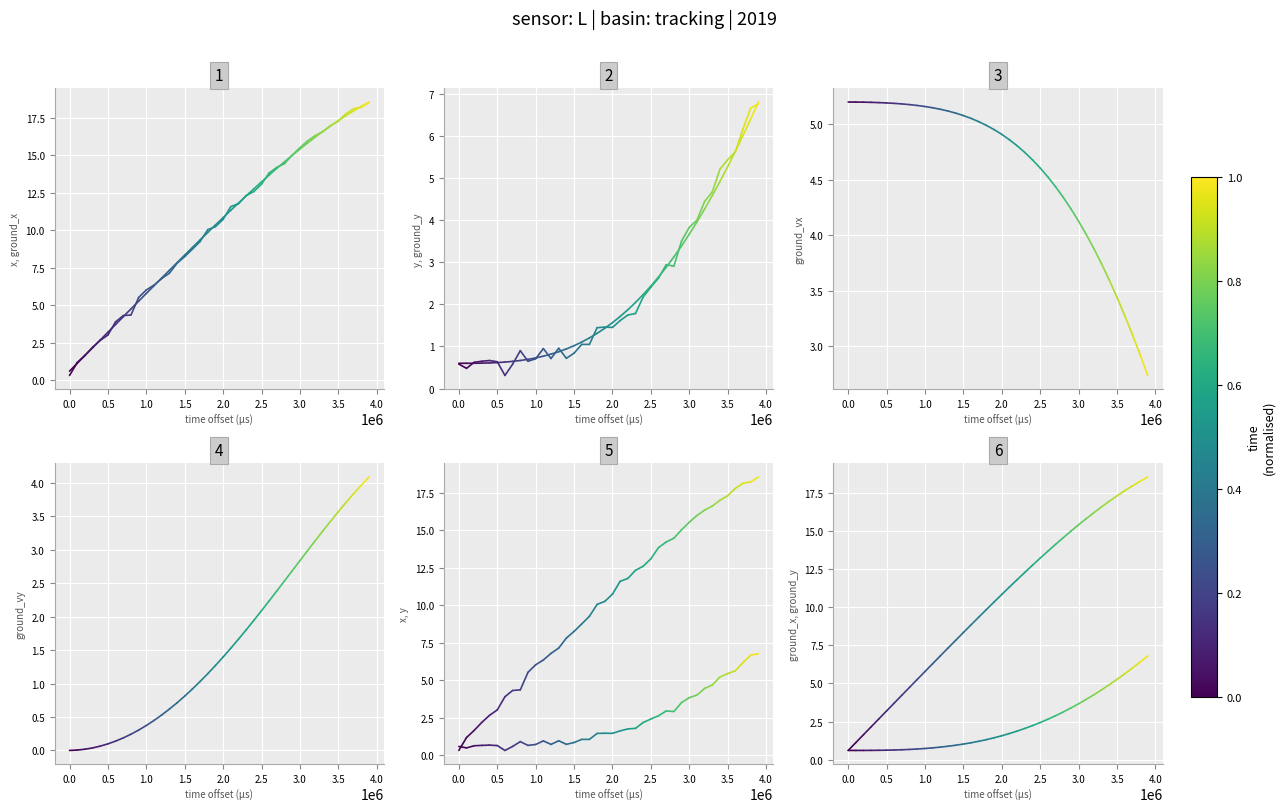

The y series shows 0.3 at −0.5. True or false?

False